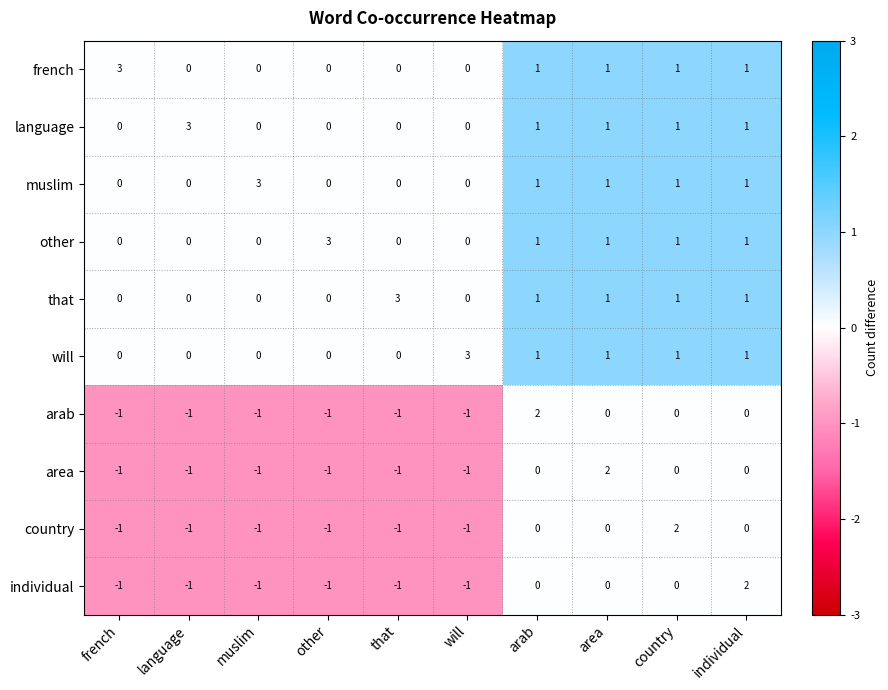

Count the french values in the range 0 to 1.

9